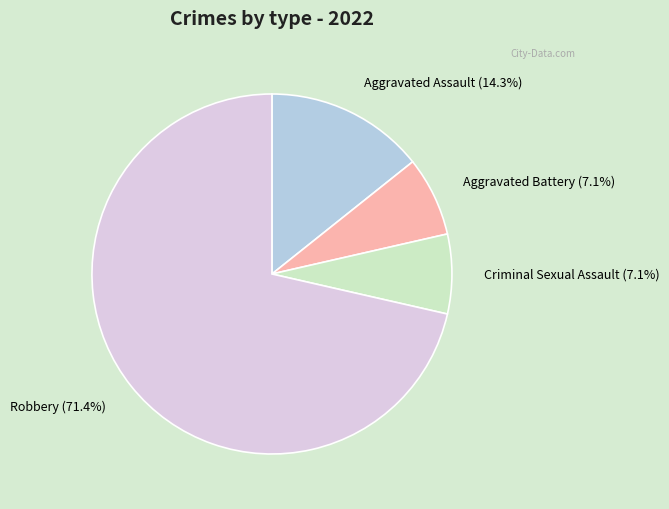

Does any single category account for the majority?

Yes